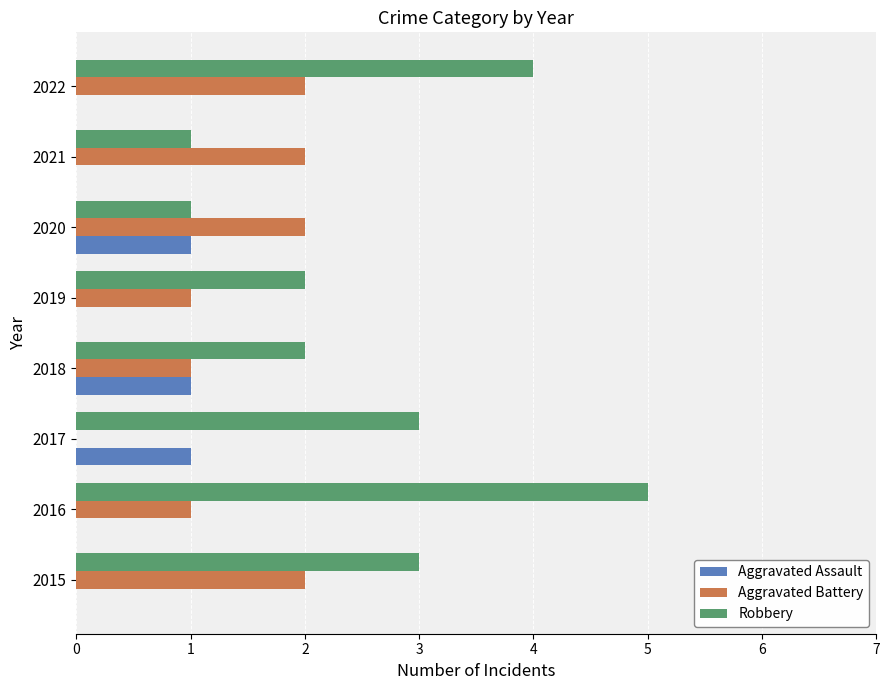

Which series changed the most between 2016 and 2017?

Robbery